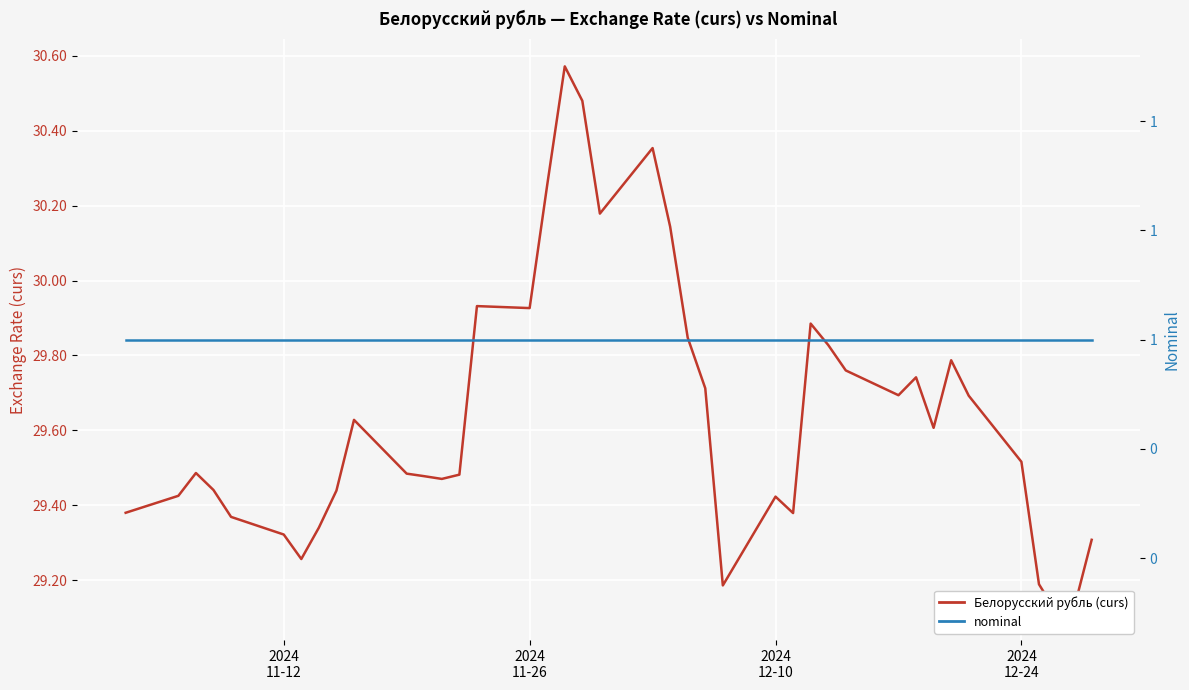

How many lines are shown in the chart?

2